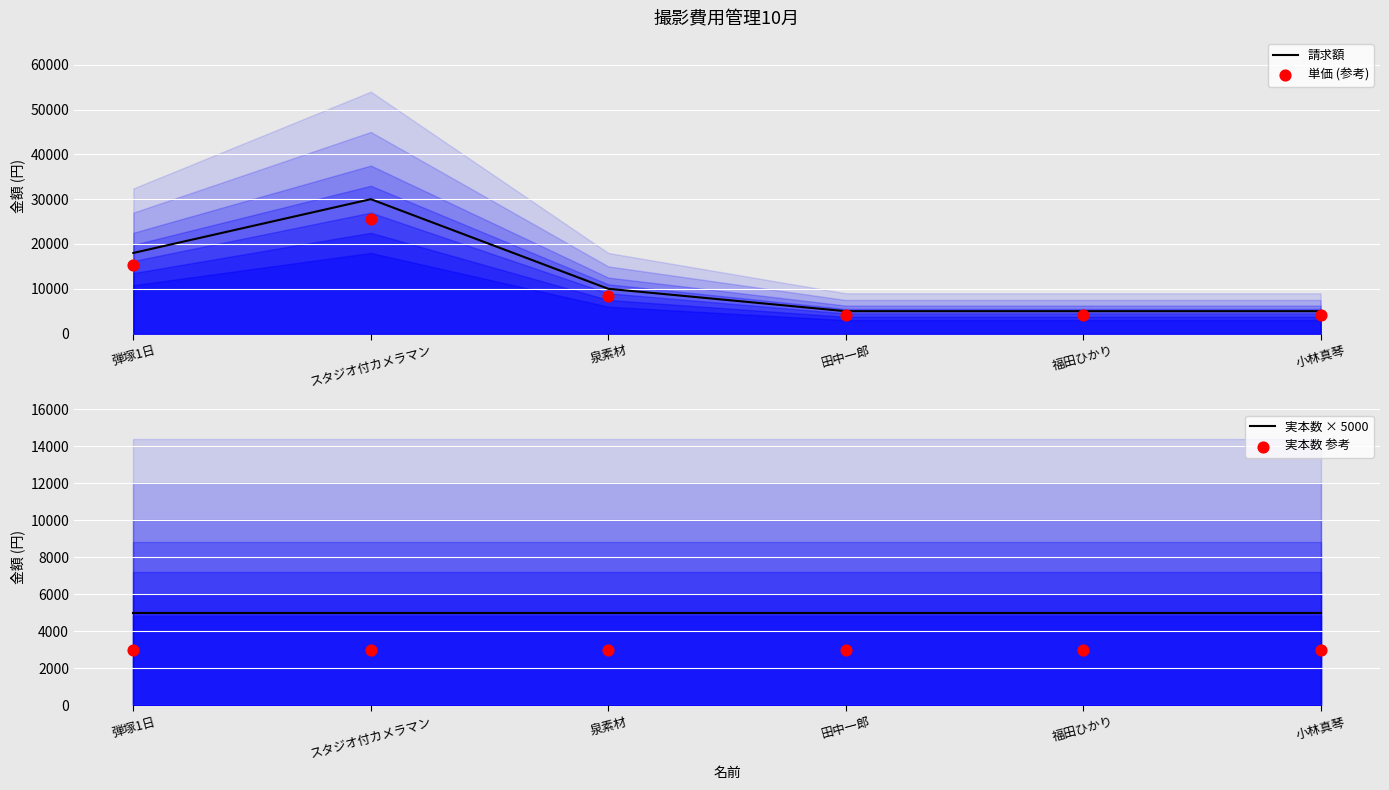

At which category is the sum across all series the highest?

スタジオ付カメラマン